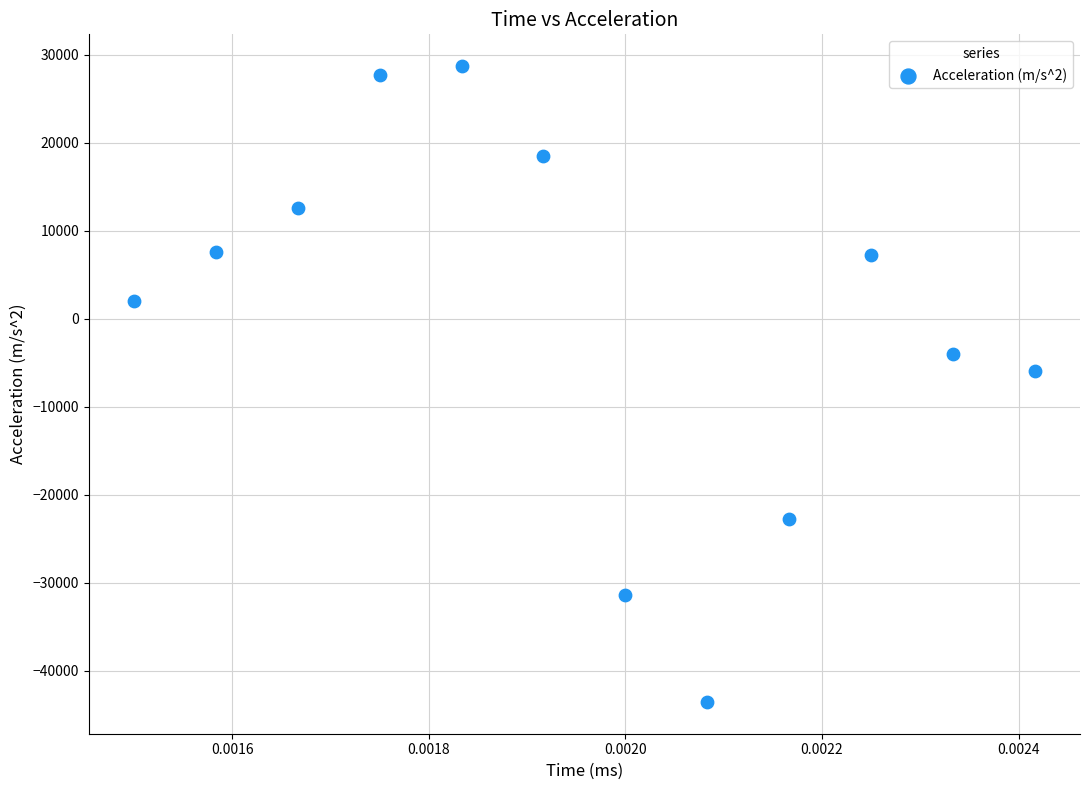

What Y value in the scatter plot is closest to -7417?

-5934.1